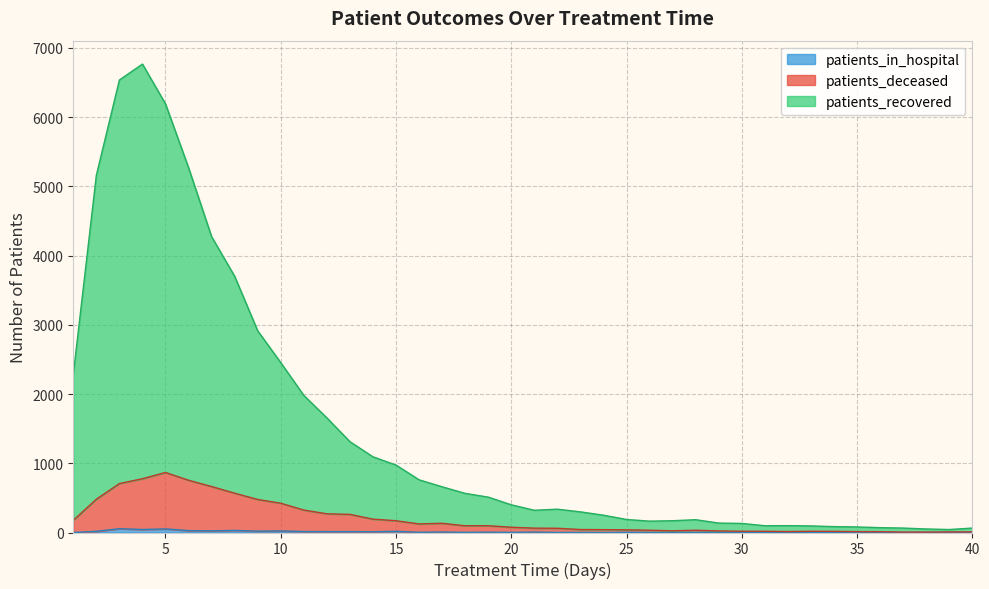

What are all the series names shown in the legend?

patients_recovered, patients_deceased, patients_in_hospital